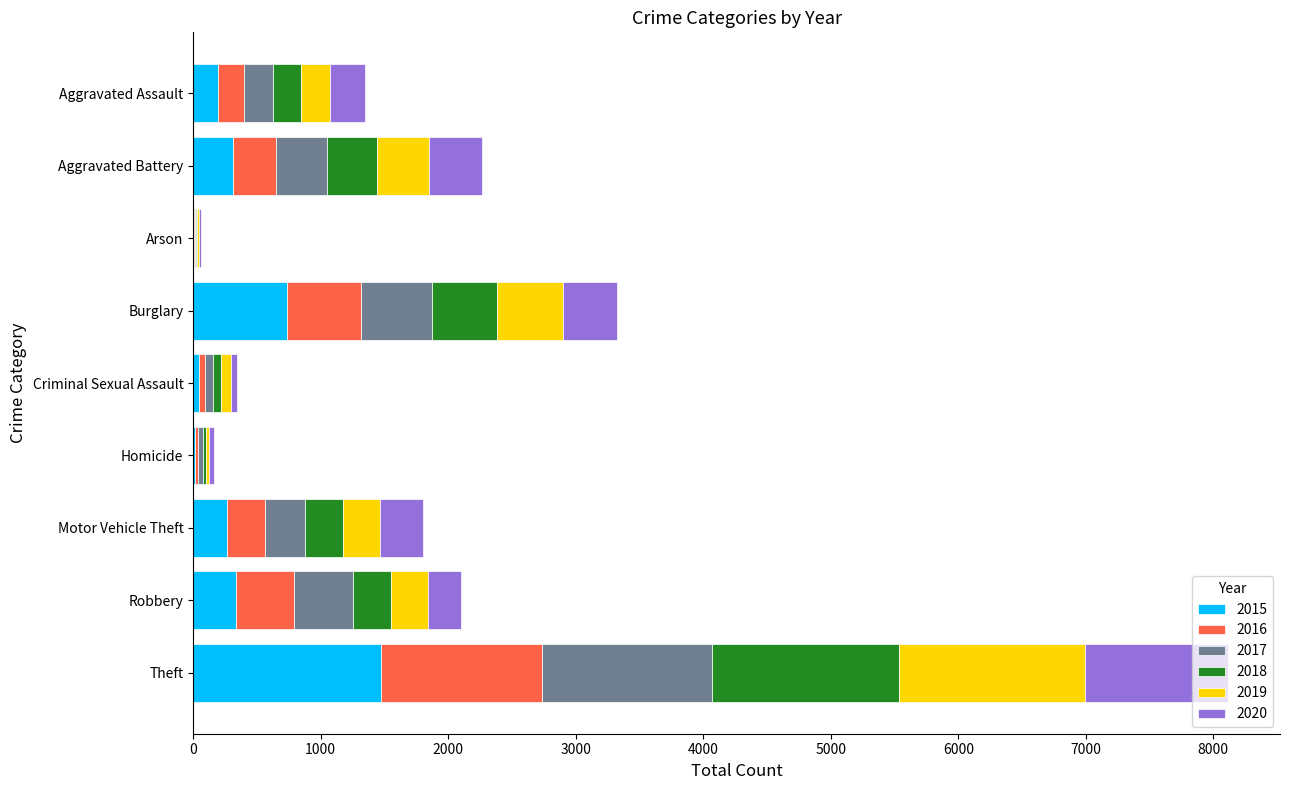

At which label does 2015 reach its peak?

Theft